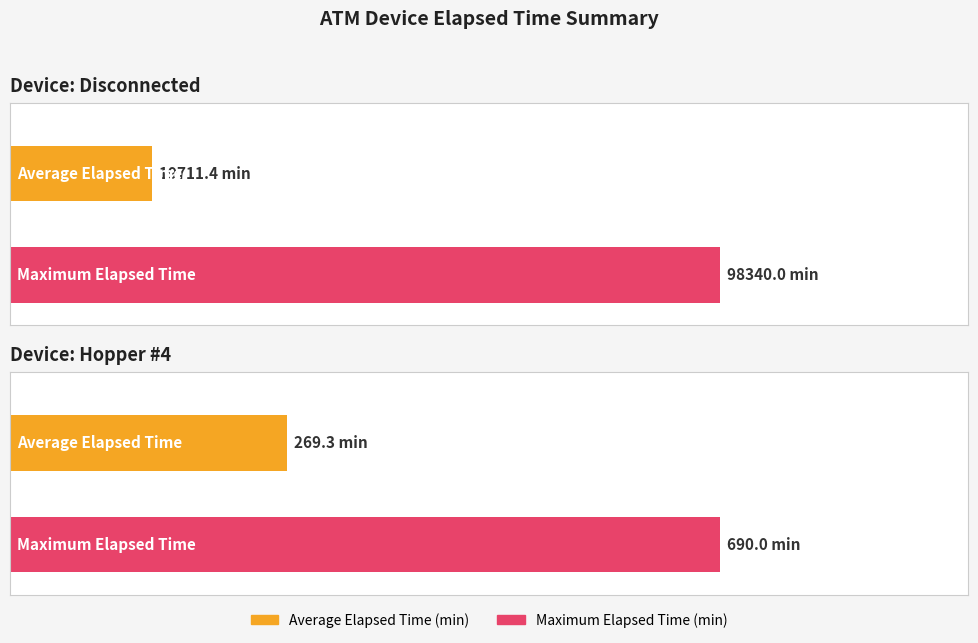

At which category does the chart reach its peak across all series?

Disconnected